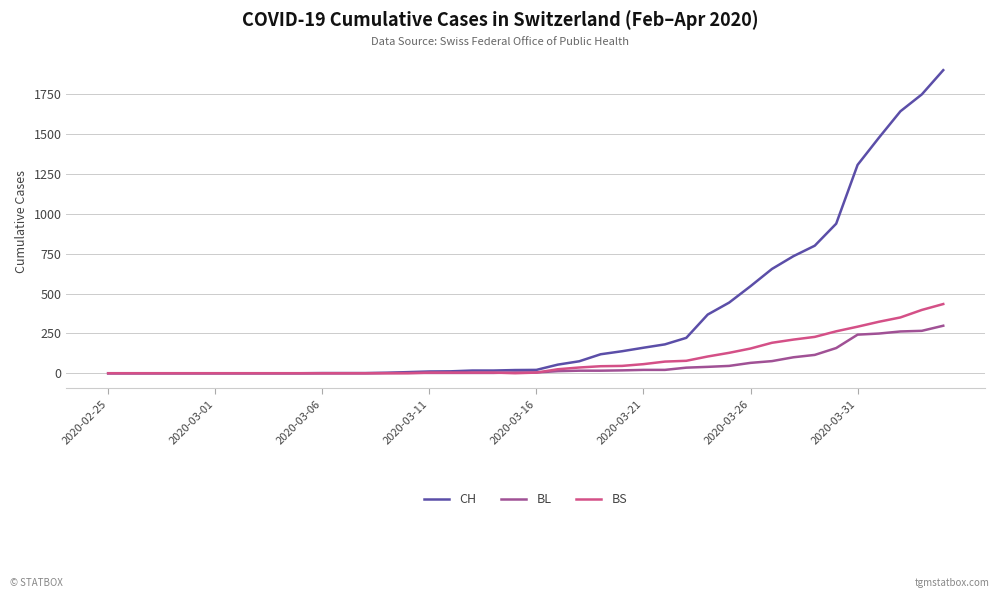

Is this an area chart (filled region under the line)?

No